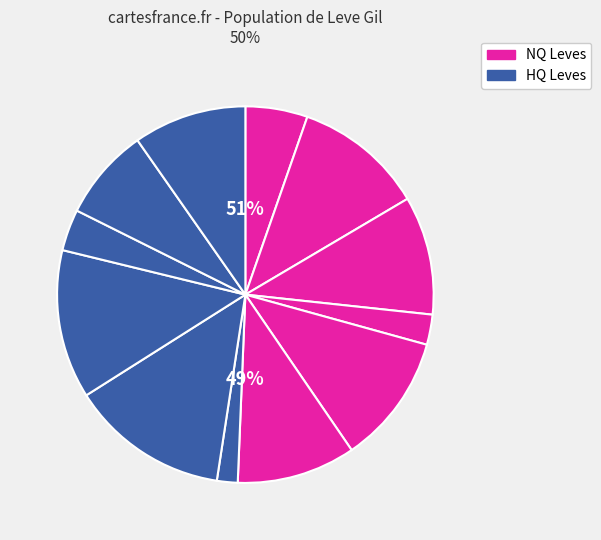

How many slices are in this pie chart?

12